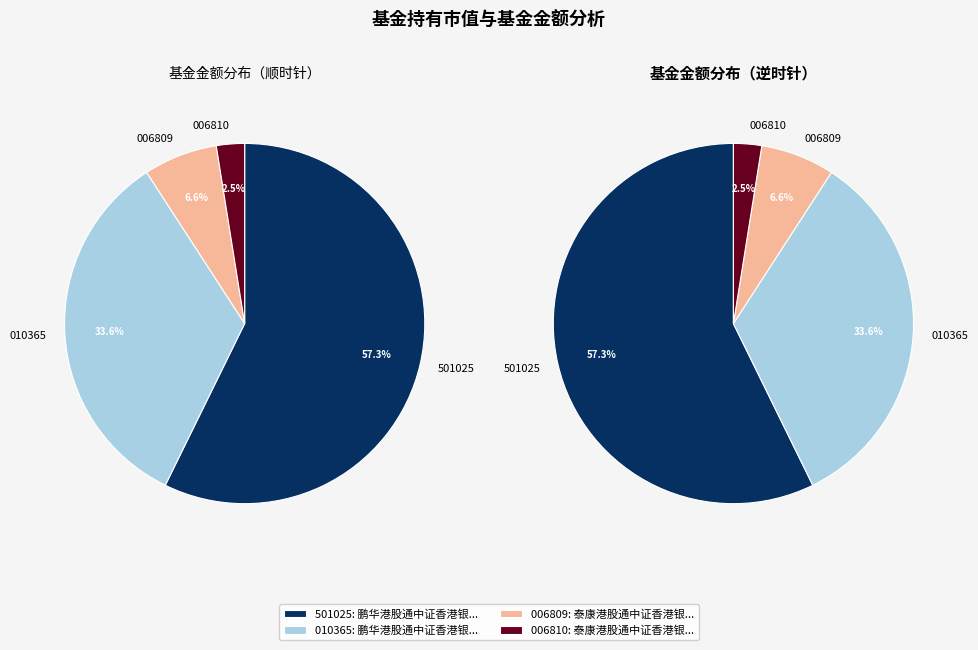

Between 泰康港股通中证香港银行投资指数C and 鹏华港股通中证香港银行投资指数（LOF）A, which is larger?

鹏华港股通中证香港银行投资指数（LOF）A